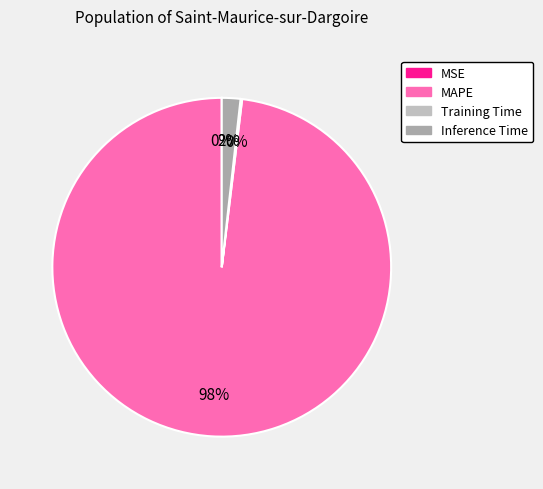

What percentage is NOT represented by MSE?

100.0%